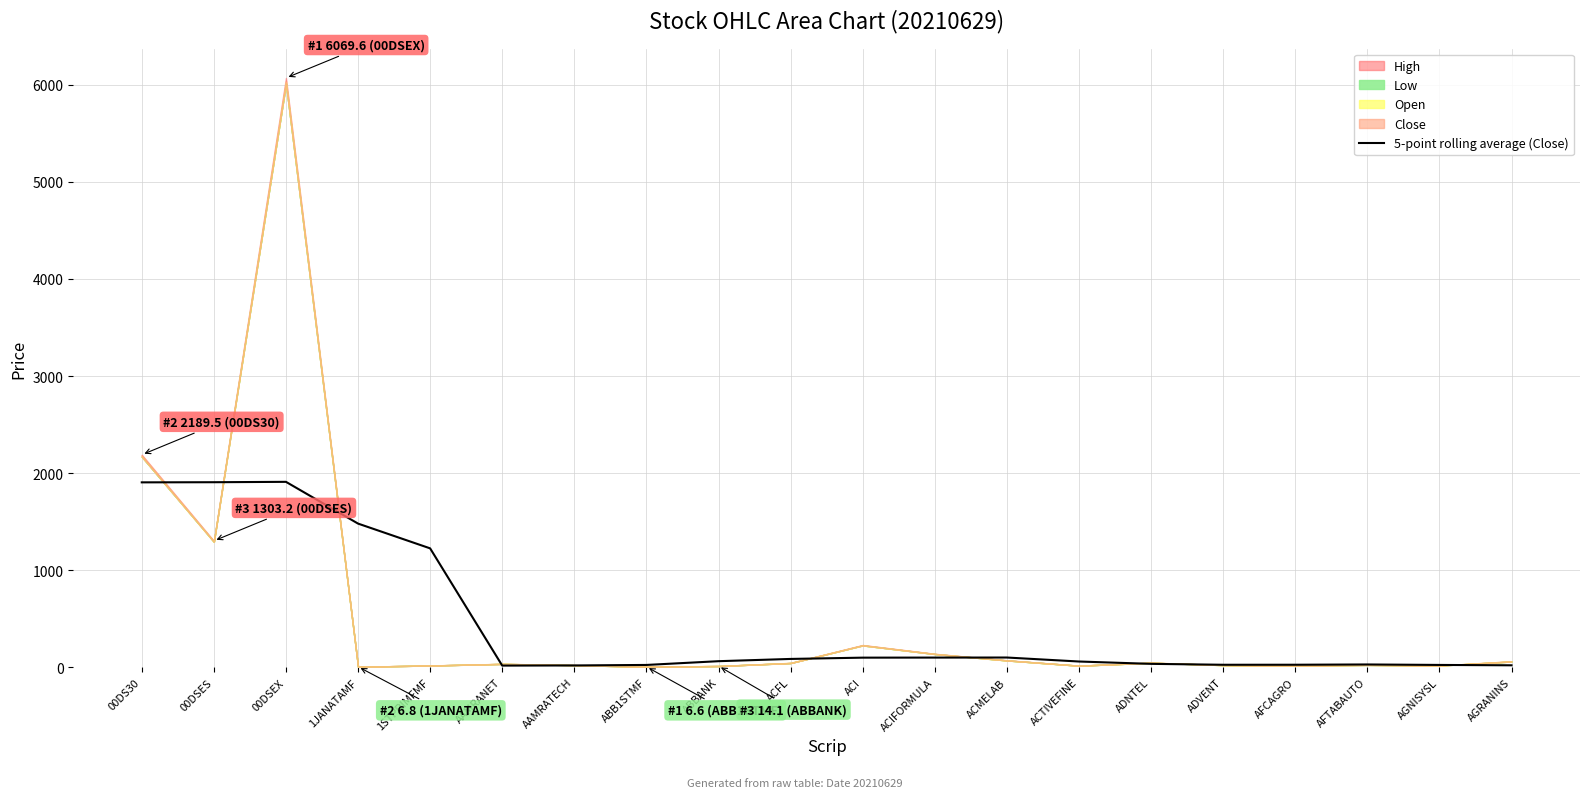

Where is the first local maximum?

00DSEX